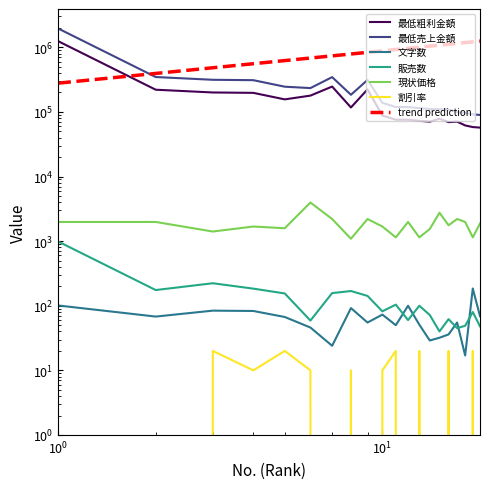

True or false: 現状価格 has more than 2 interior local peaks.

True